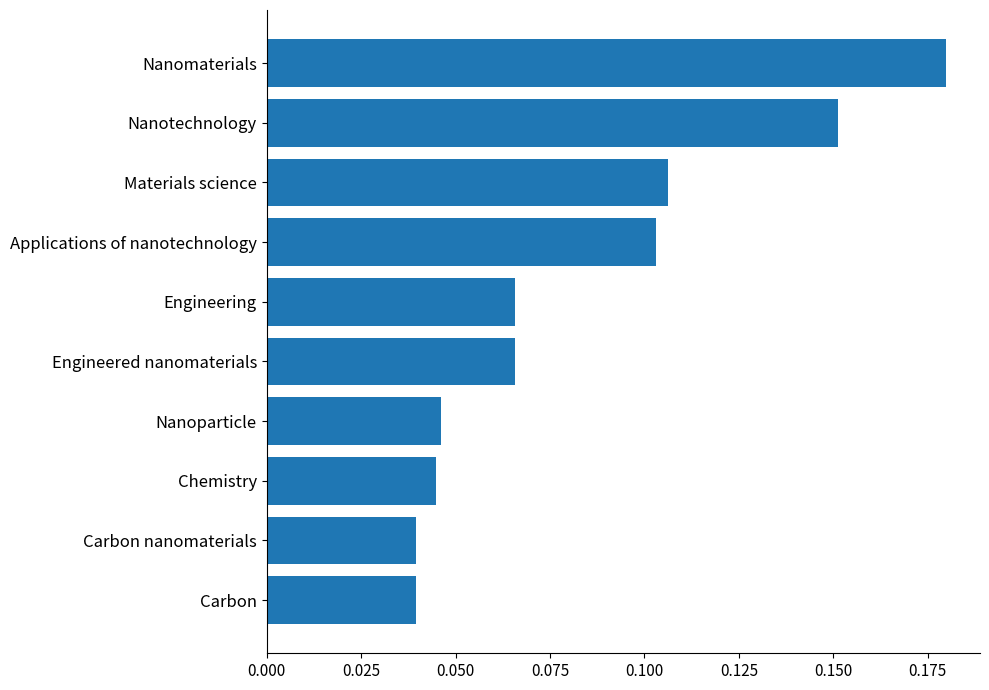

What is the label of the 4th bar from the top?

Applications of nanotechnology